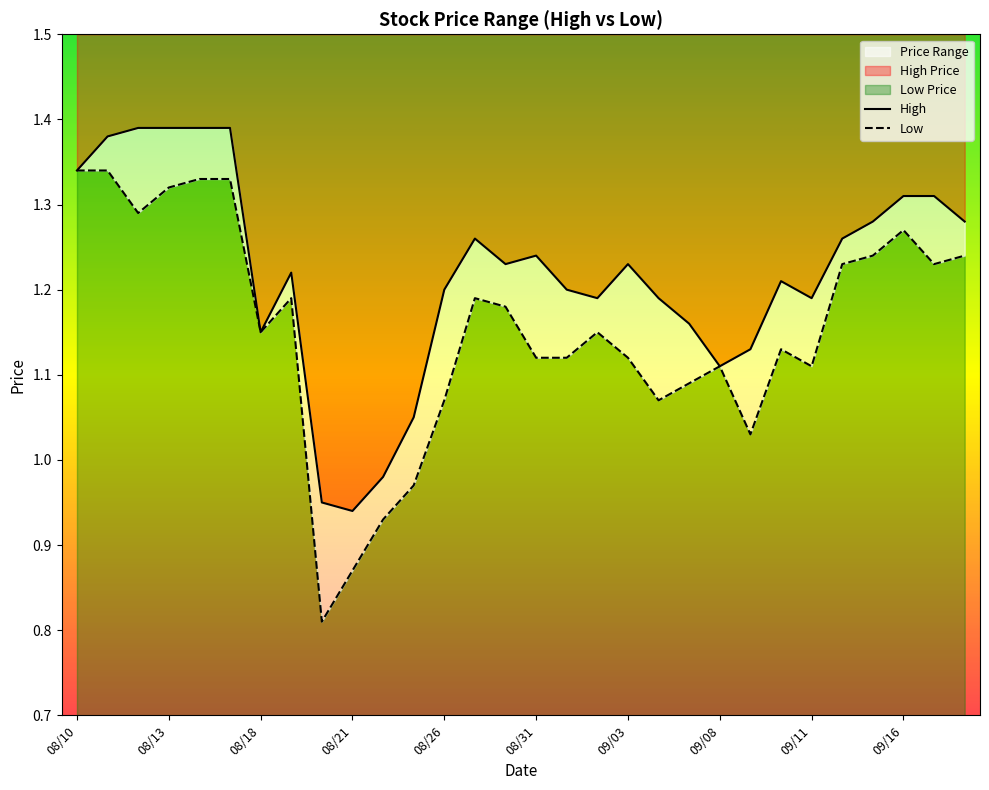

Which category has the highest value in the High Price series?

08/12